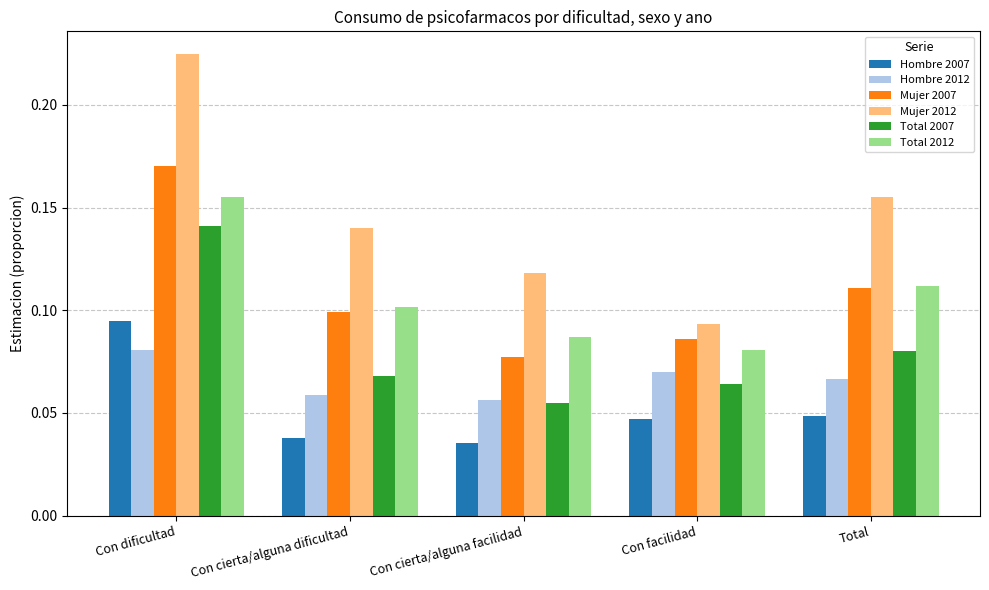

At which category is the sum across all series the highest?

Con dificultad